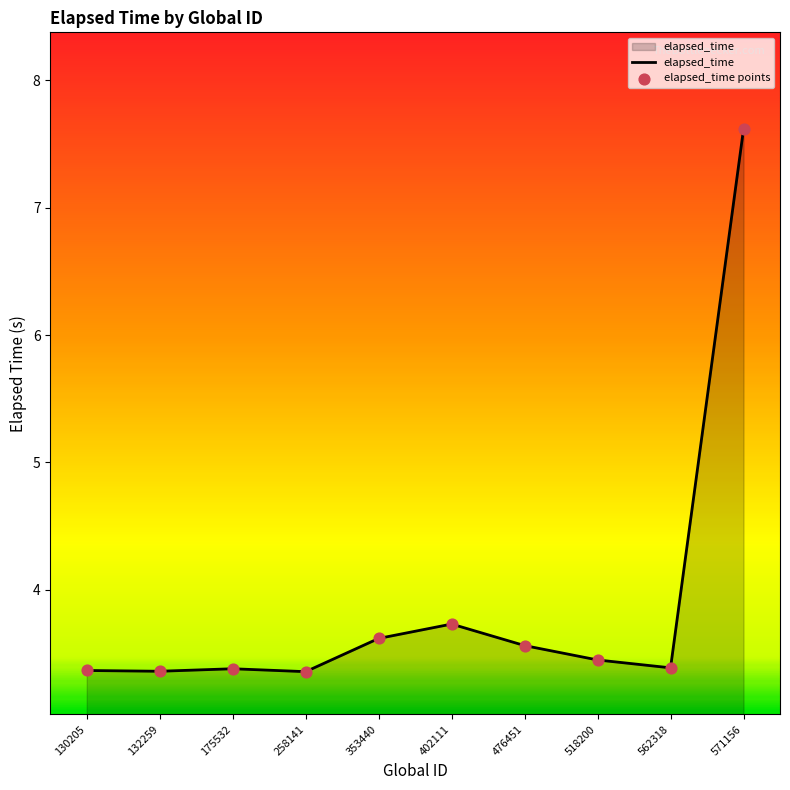

Which has a higher value, 402111 or 175532?

402111